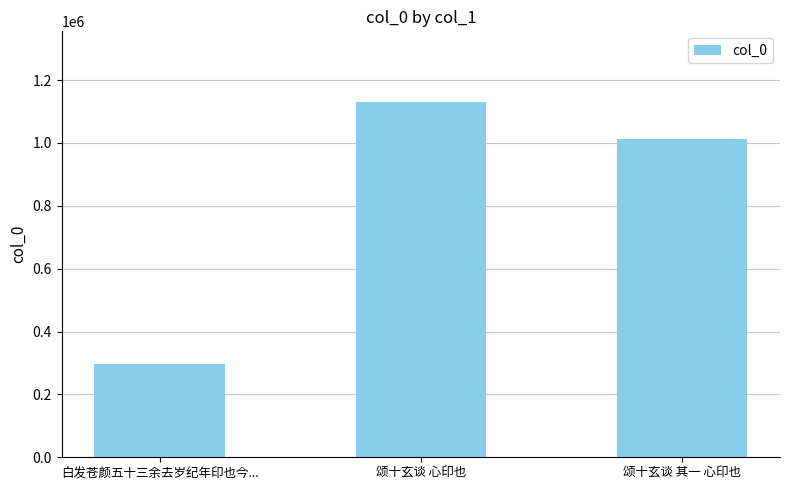

How many bars are there in total?

3